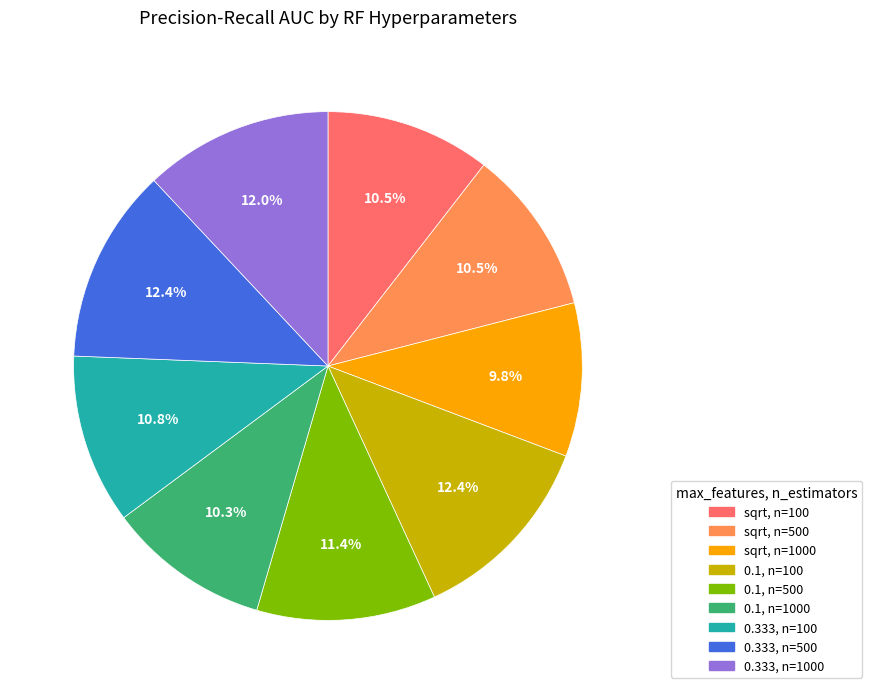

Is there any slice that represents more than half of the pie?

No